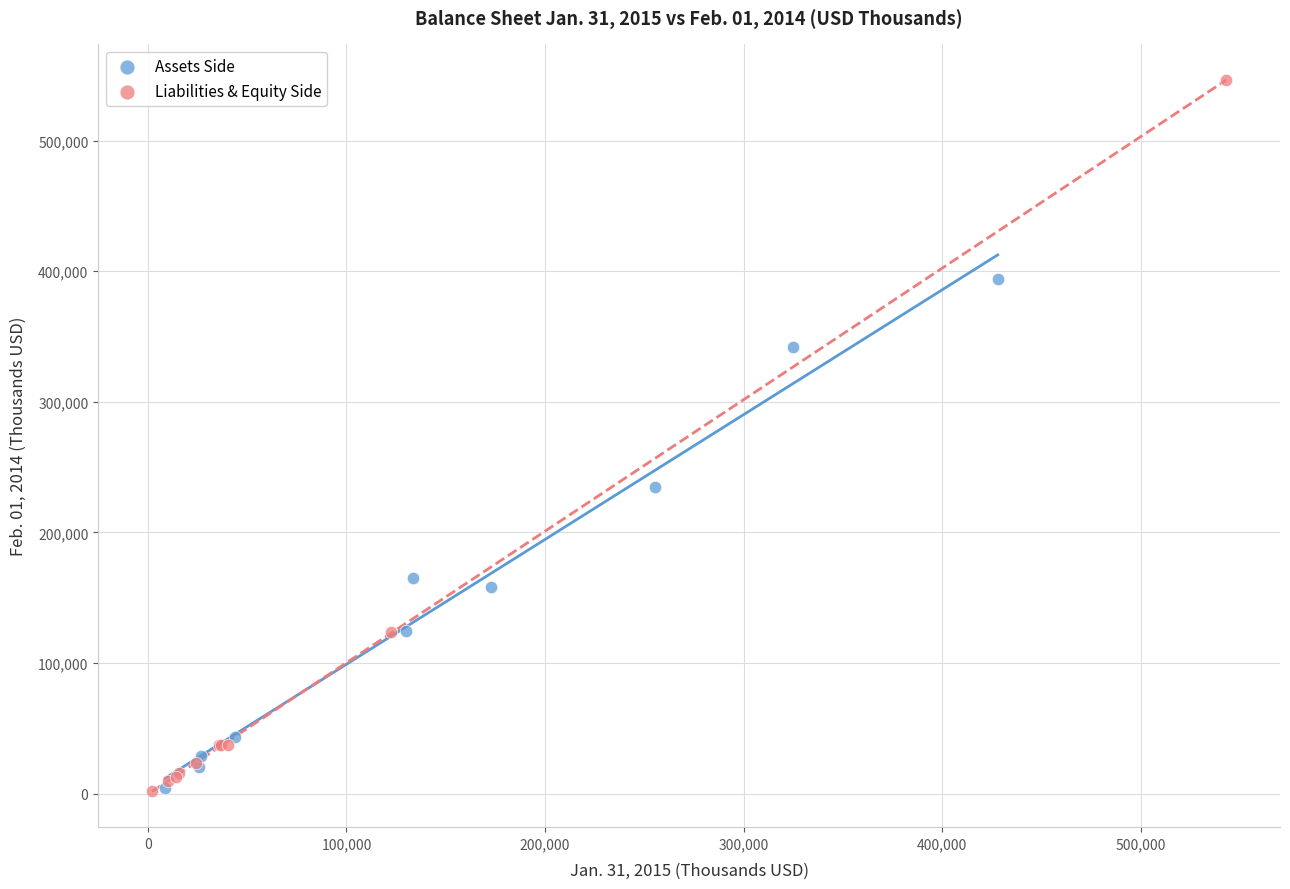

Which series reaches the maximum Y coordinate?

Liabilities & Equity Side